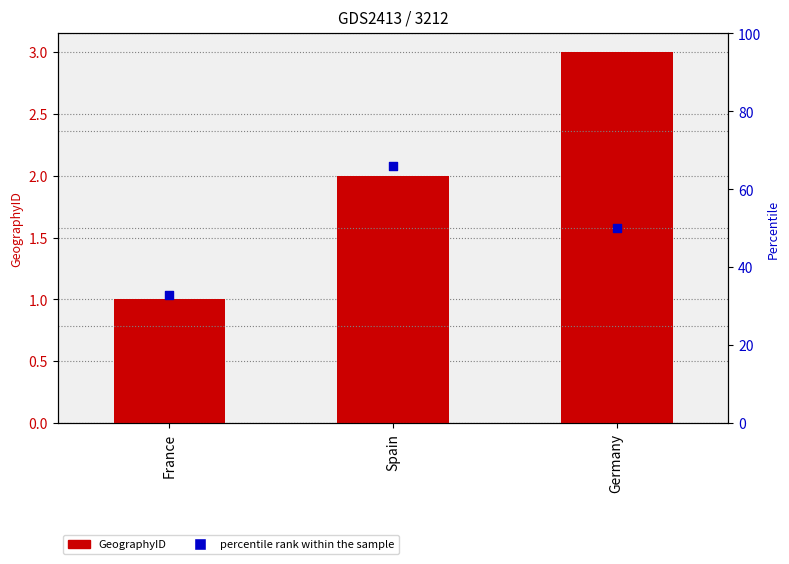

What is the total value across all series at France?

34